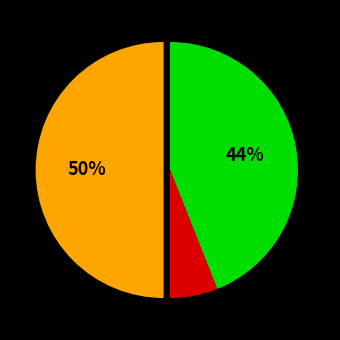

To the nearest percent, what is the difference between the largest and smallest slice percentages?

44%